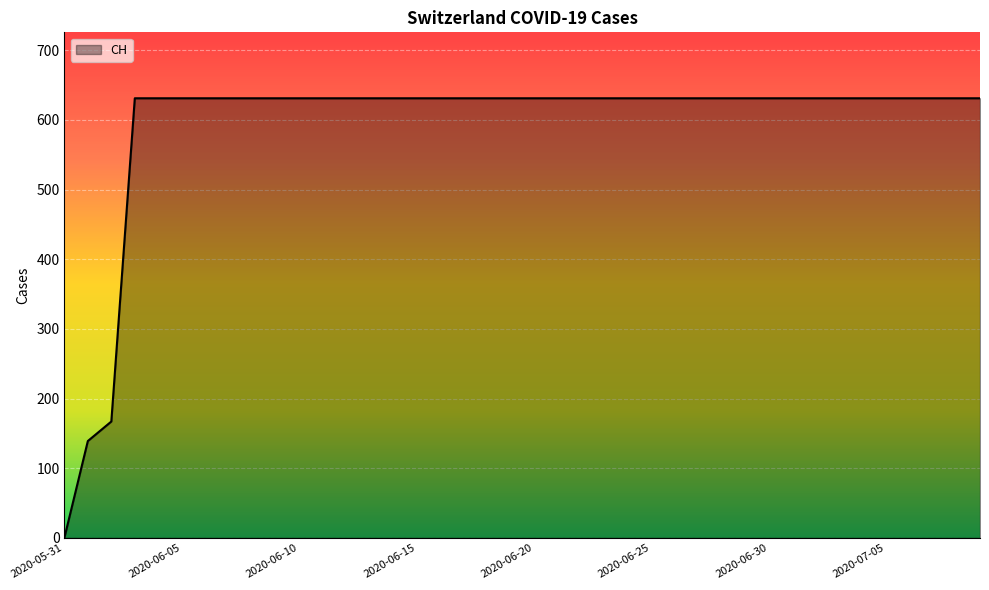

How many values are above zero?

39